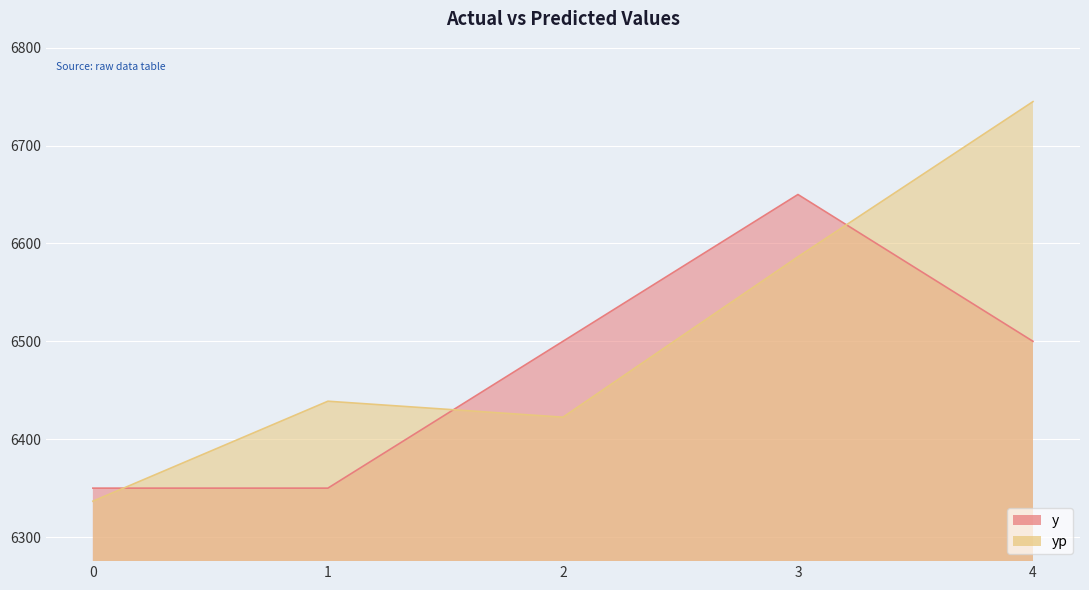

What value does the y series have at 0?

6350.0